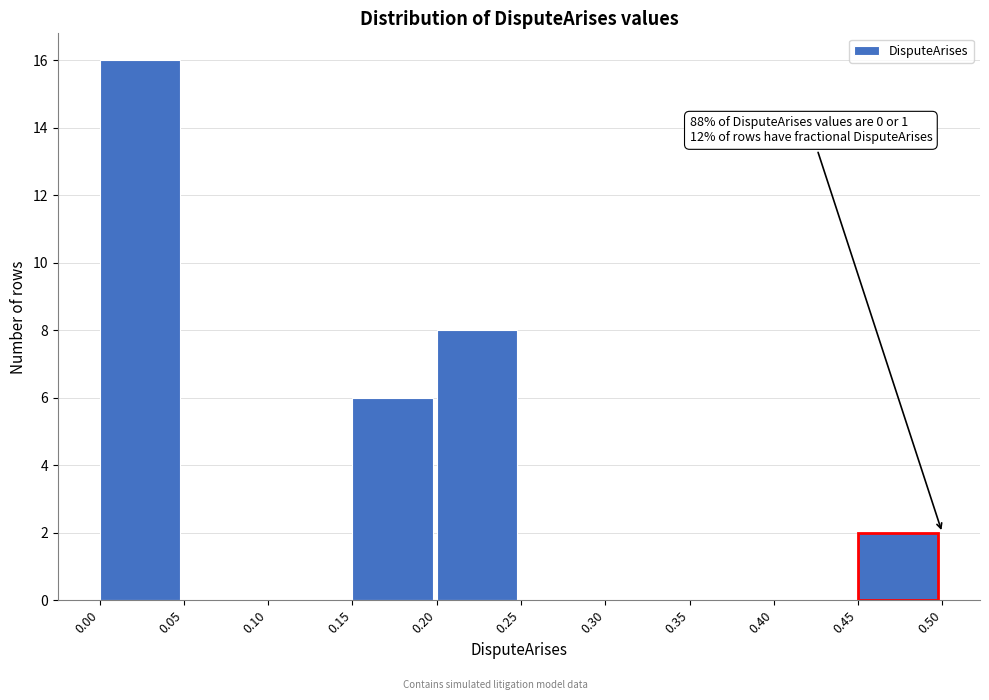

Over which range of the x-axis is the bar tallest?

0.00 to 0.05